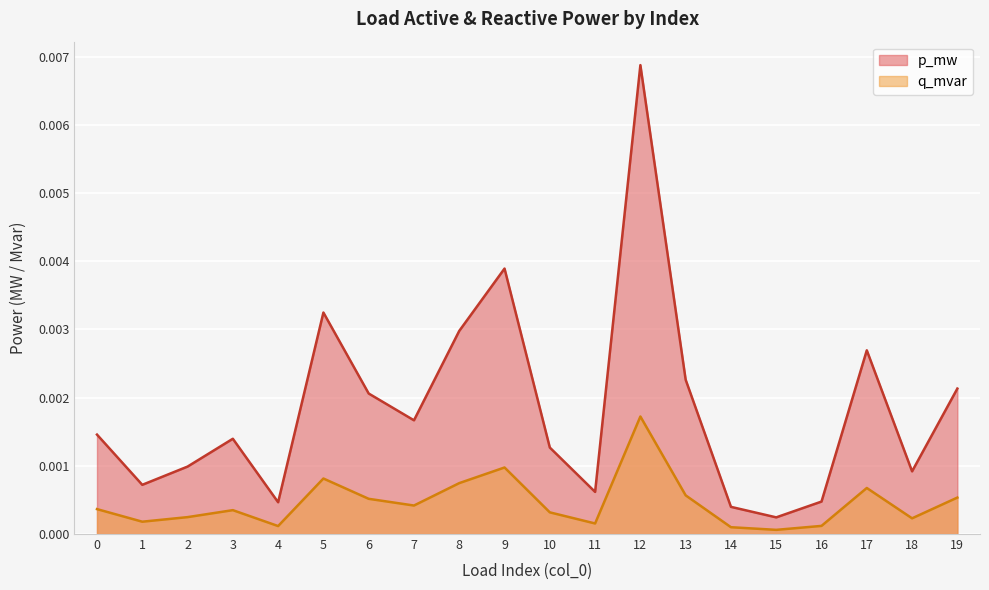

At how many categories does at least one series exceed 0?

20